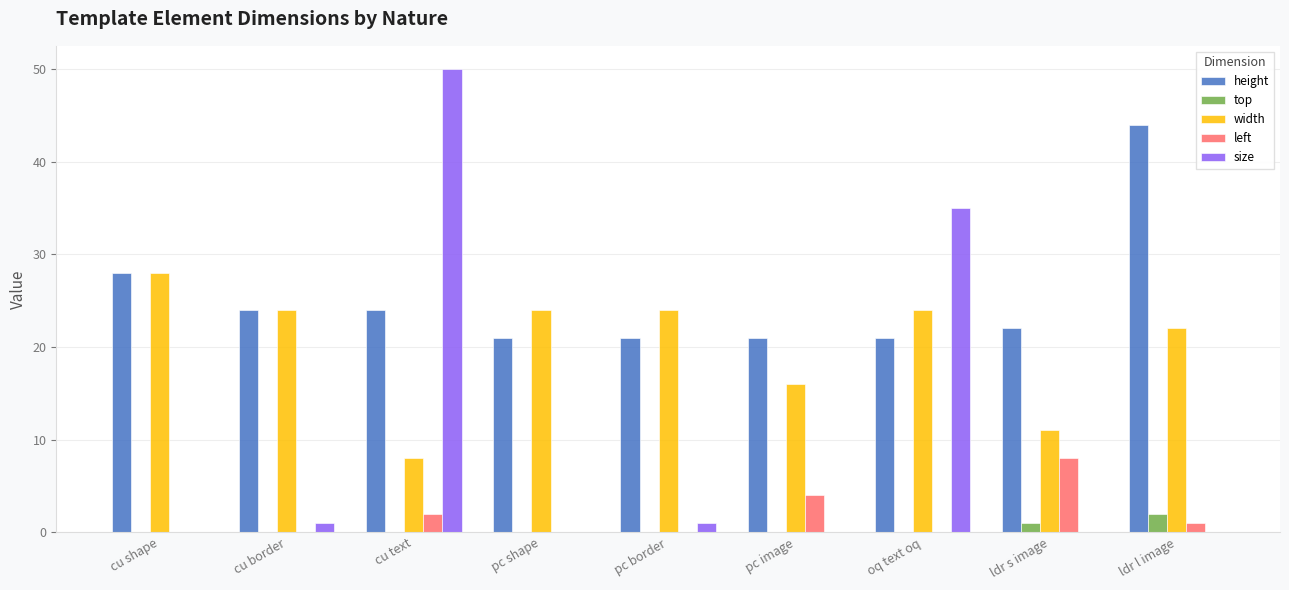

What are all the series names shown in the legend?

height, top, width, left, size